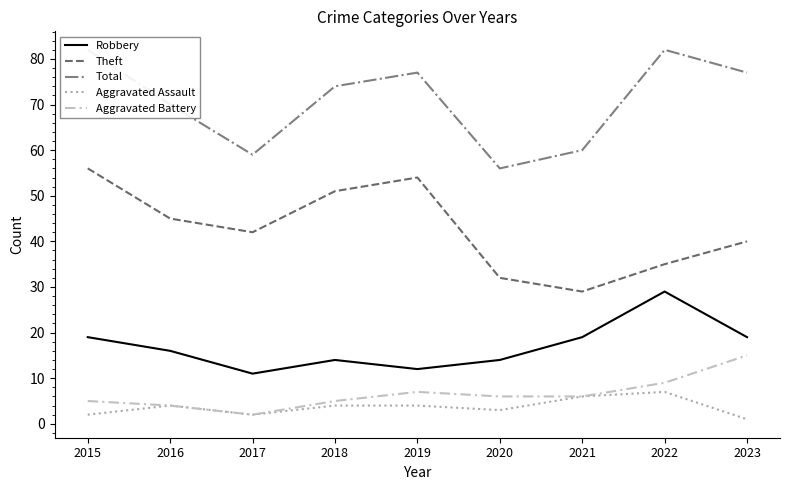

Reading right to left, list all the values displayed in this chart.

Robbery: 2023=19	2022=29	2021=19	2020=14	2019=12	2018=14	2017=11	2016=16	2015=19
Theft: 2023=40	2022=35	2021=29	2020=32	2019=54	2018=51	2017=42	2016=45	2015=56
Total: 2023=77	2022=82	2021=60	2020=56	2019=77	2018=74	2017=59	2016=70	2015=82
Aggravated Assault: 2023=1	2022=7	2021=6	2020=3	2019=4	2018=4	2017=2	2016=4	2015=2
Aggravated Battery: 2023=15	2022=9	2021=6	2020=6	2019=7	2018=5	2017=2	2016=4	2015=5